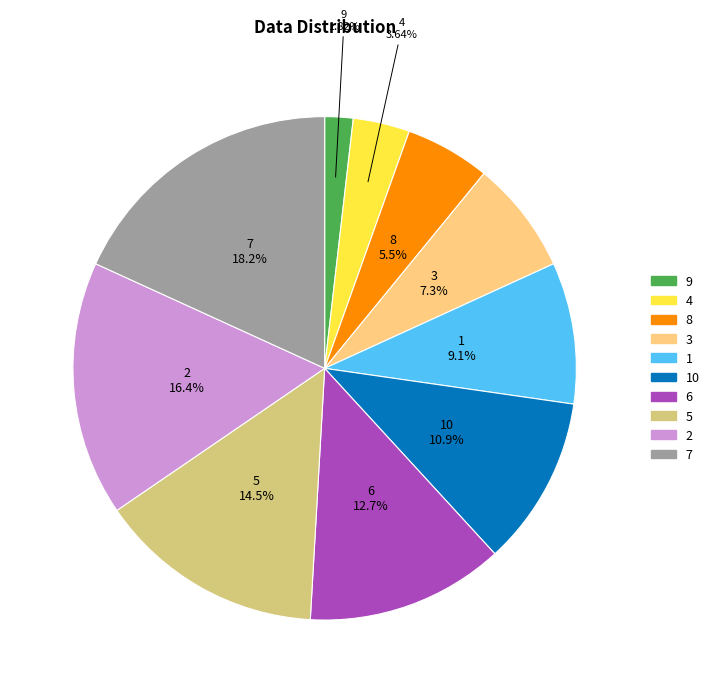

What is the smallest slice in the pie chart?

9